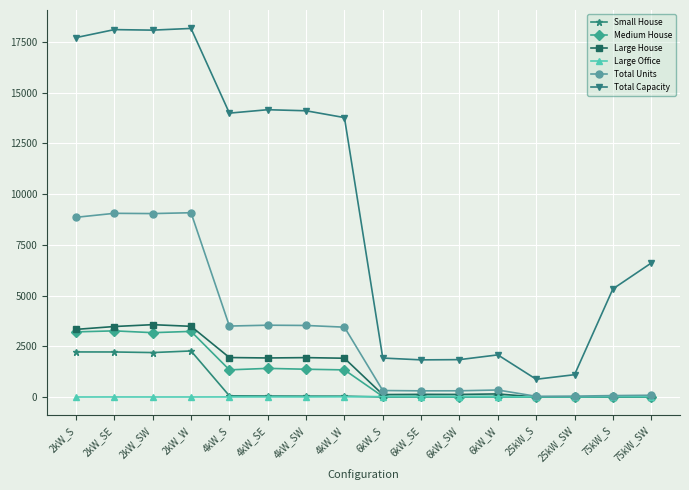

Which series has the largest total across all categories?

Total Capacity